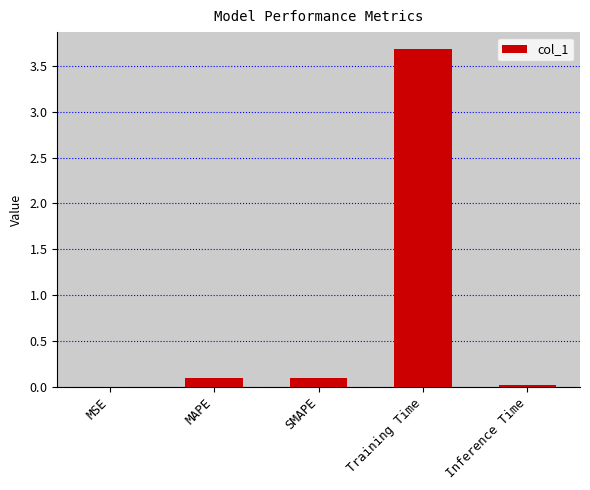

Reading left to right, extract all data points from this chart.

0.0	0.1	0.1	3.7	0.0